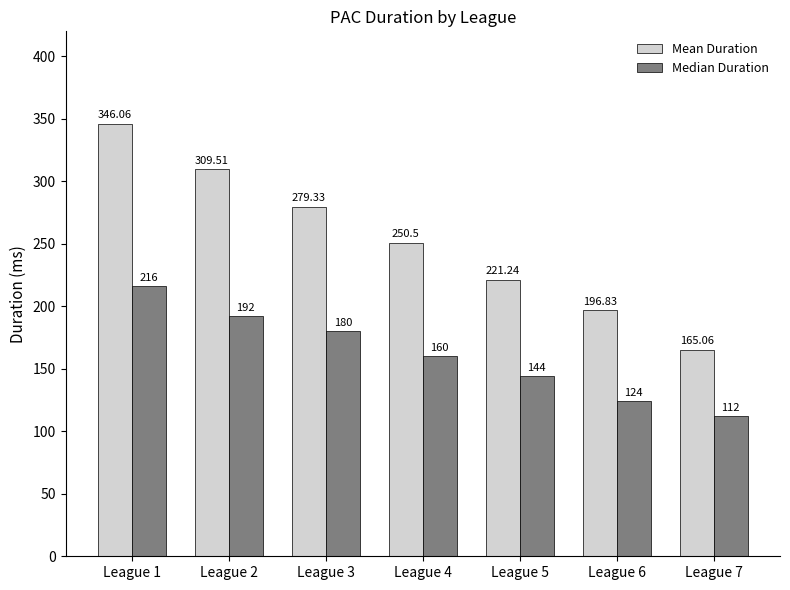

What is the sum of the Median Duration values at League 2 and League 4?

352.0